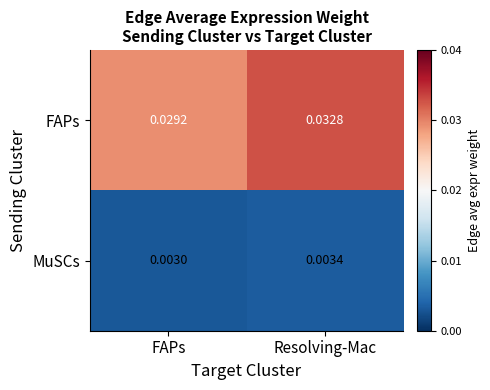

At which category is the sum across all series the highest?

Resolving-Mac